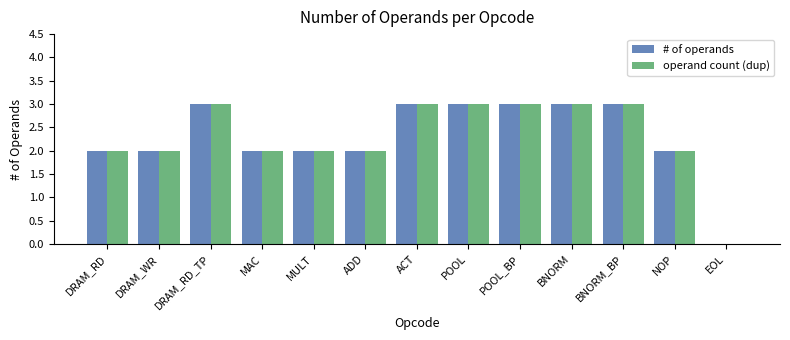

The value of # of operands at POOL is 3. True or false?

True